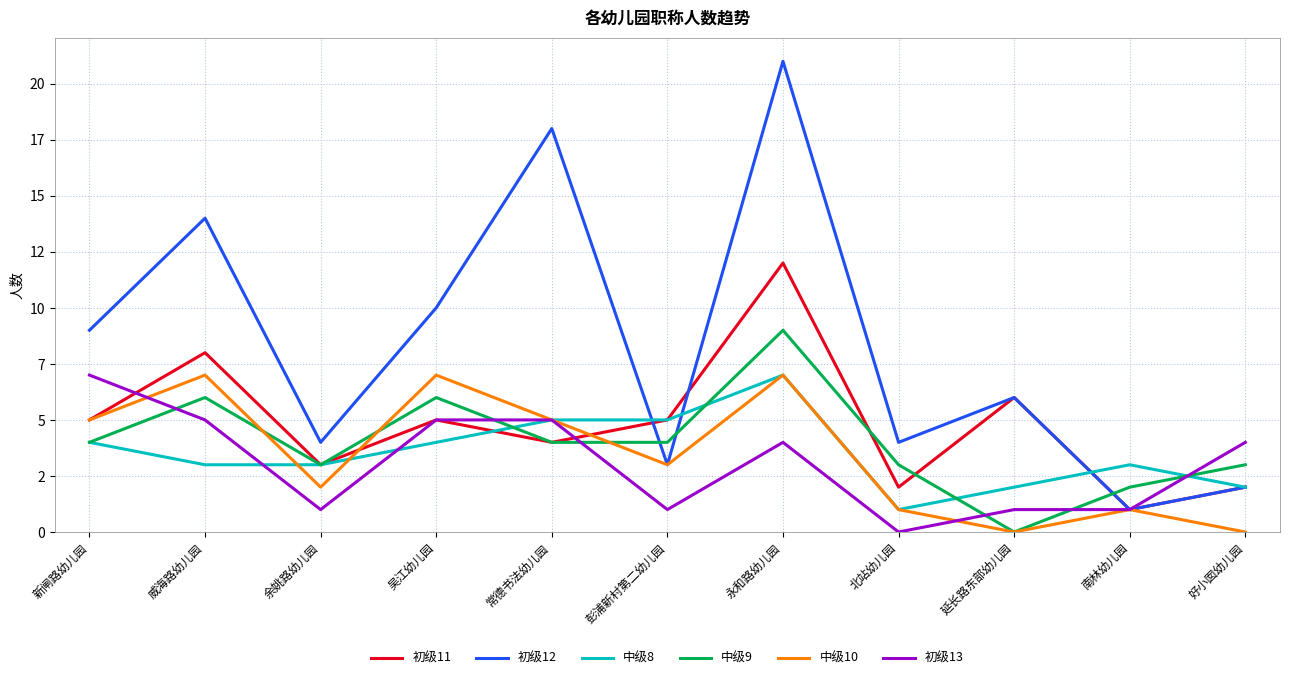

At which label does 初级12 first exceed 6?

新闸路幼儿园